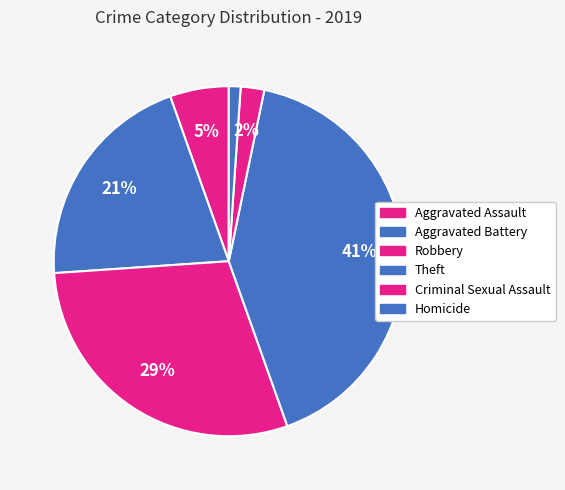

What is the total percentage of Homicide and Aggravated Assault?

6.5%